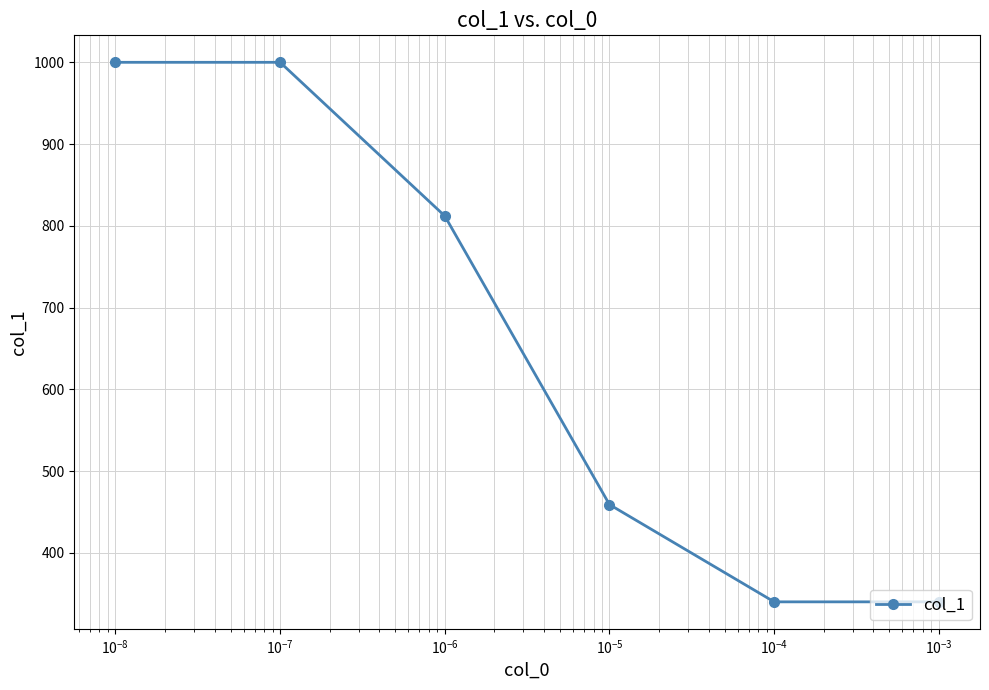

How many lines are shown in the chart?

1